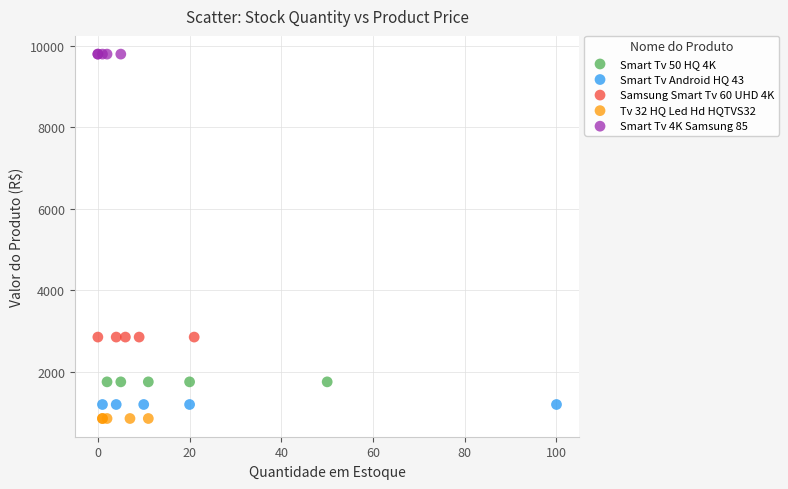

Which series contains the lowest Y value?

Tv 32 HQ Led Hd HQTVS32